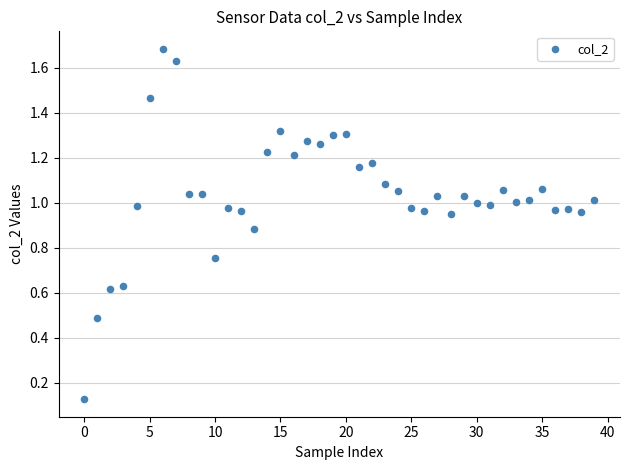

Count the number of points in this scatter plot.

40